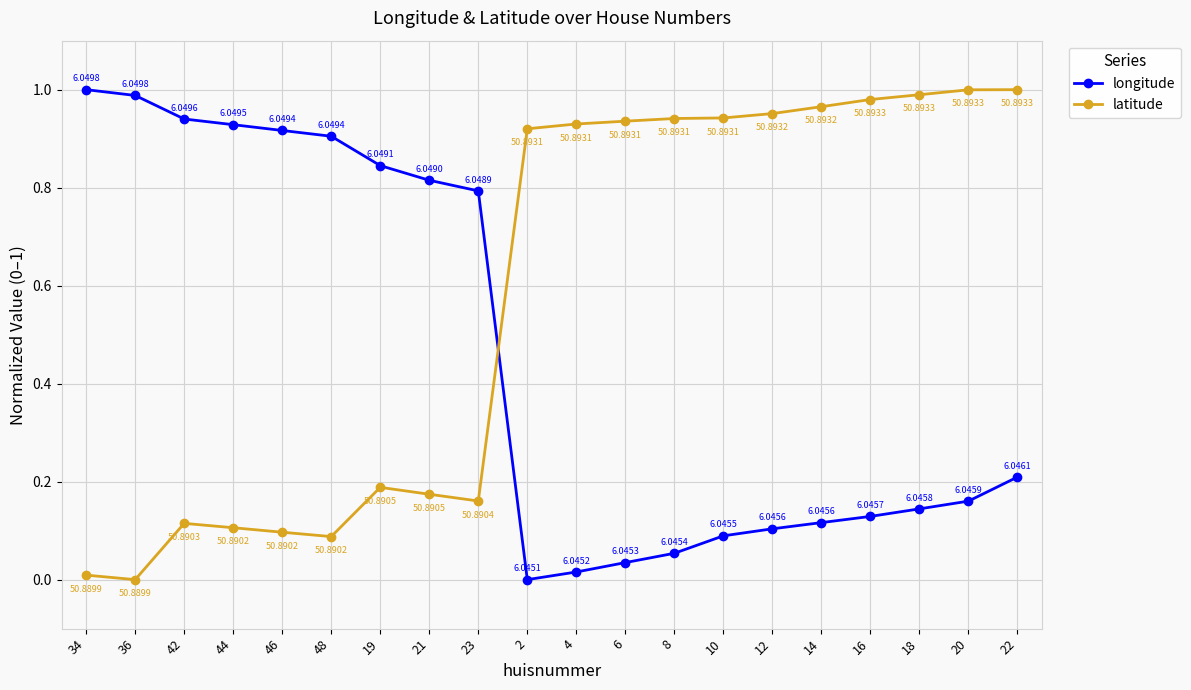

Rank the series at 21 from lowest to highest value.

latitude, longitude